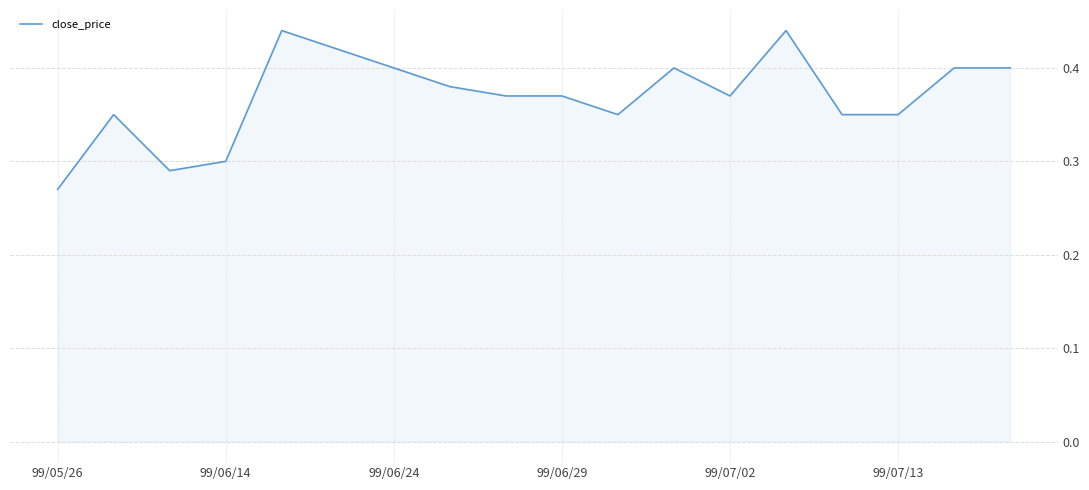

How many lines are shown in the chart?

1